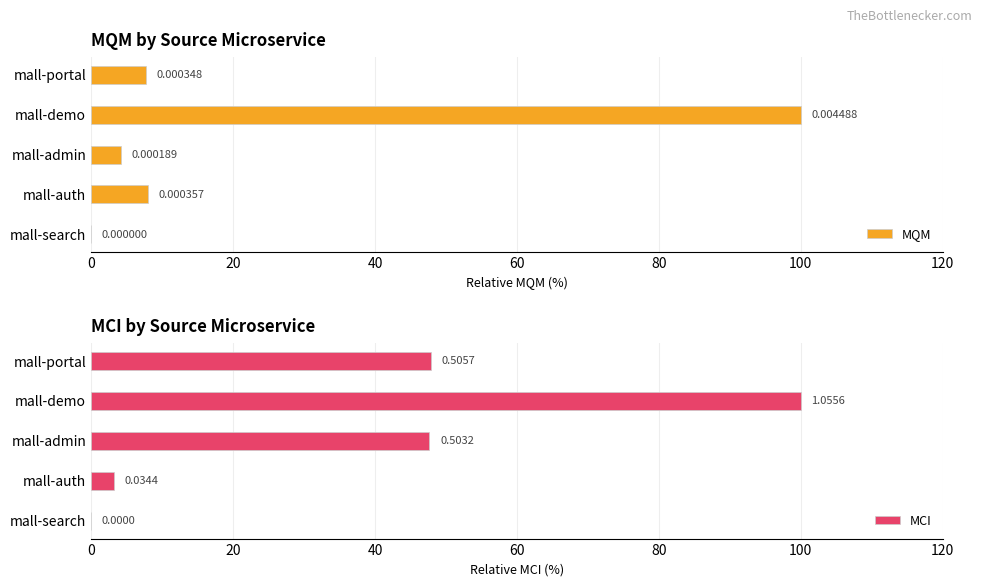

Where is MQM nearest to the value 50?

mall-auth